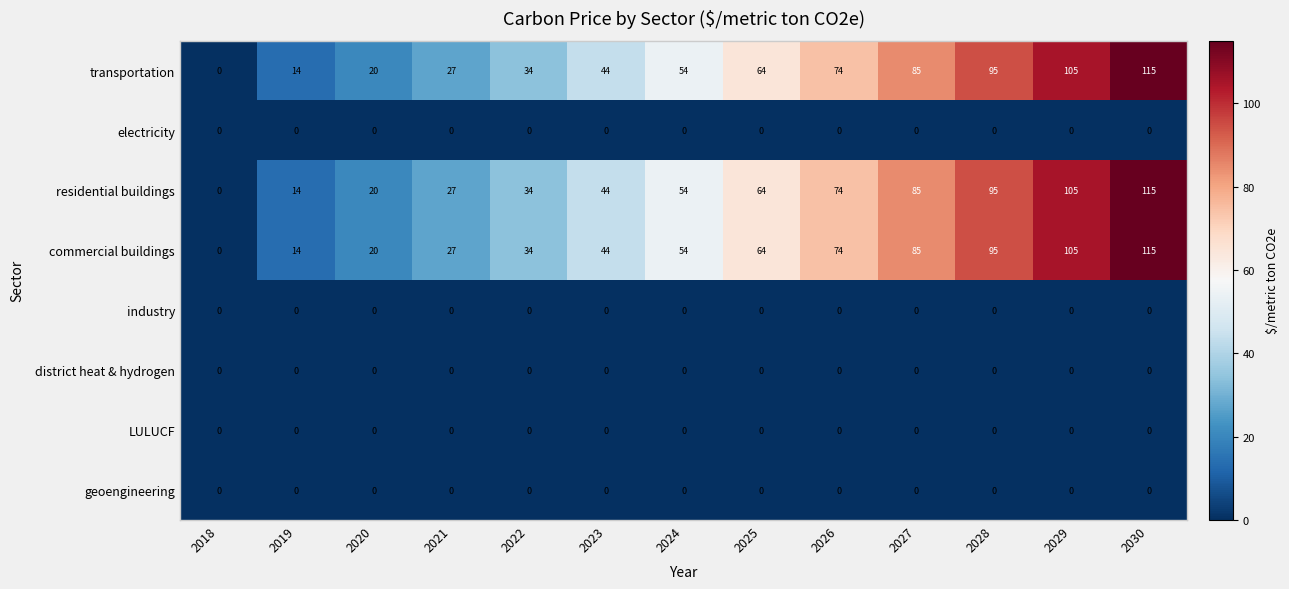

The commercial buildings series shows 64 at 2025. True or false?

True